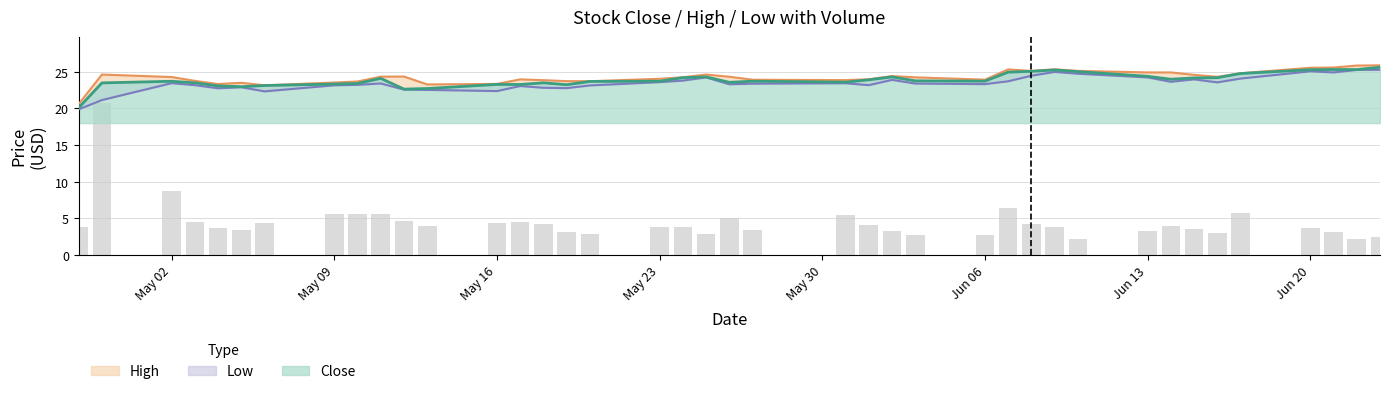

What is the difference between the High values at Jun 06 and 17?

0.5